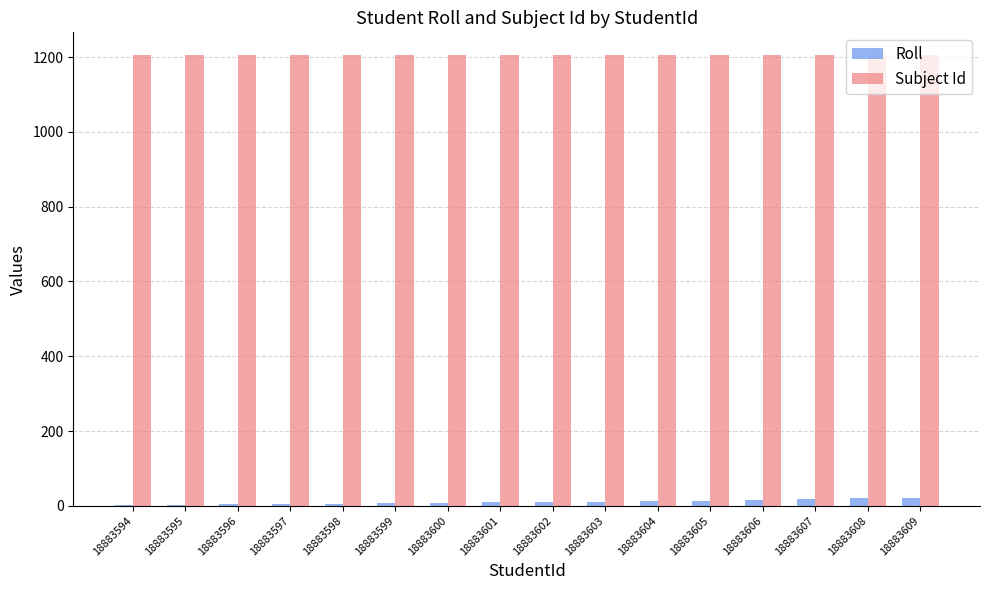

Which series has the largest total across all categories?

Subject Id